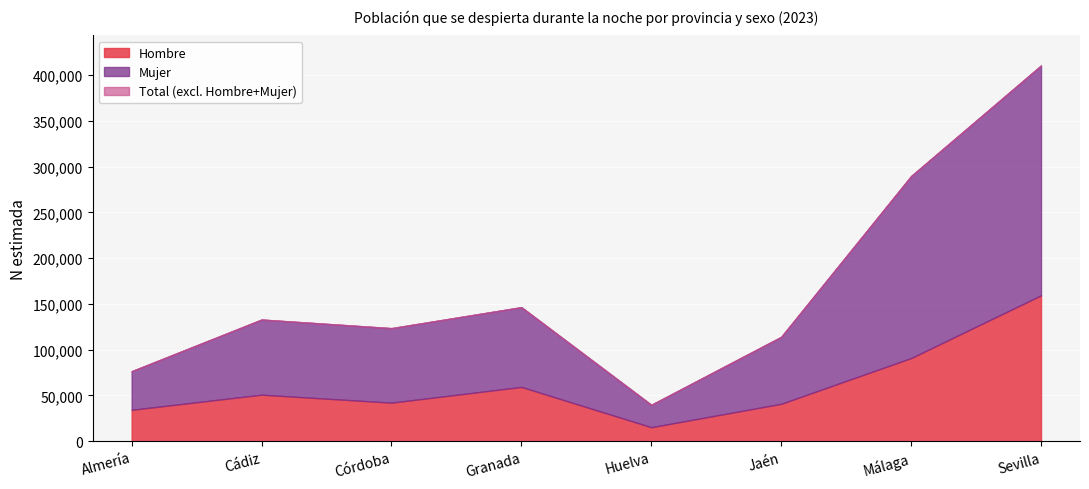

At which label does Total first exceed 132882?

Granada